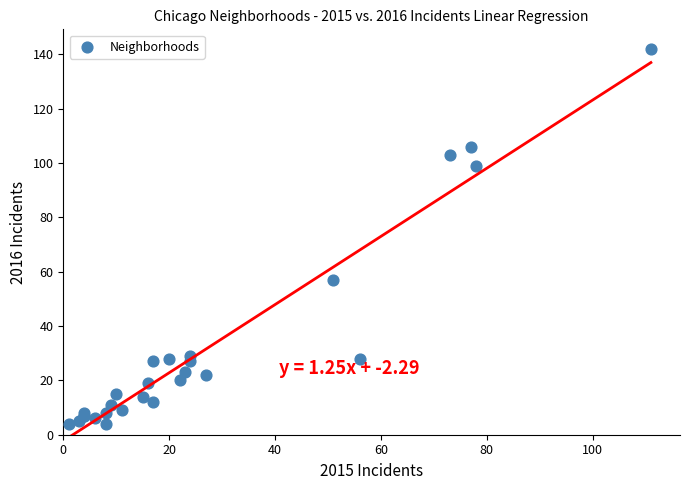

What Y value in the scatter plot is closest to 73?

57